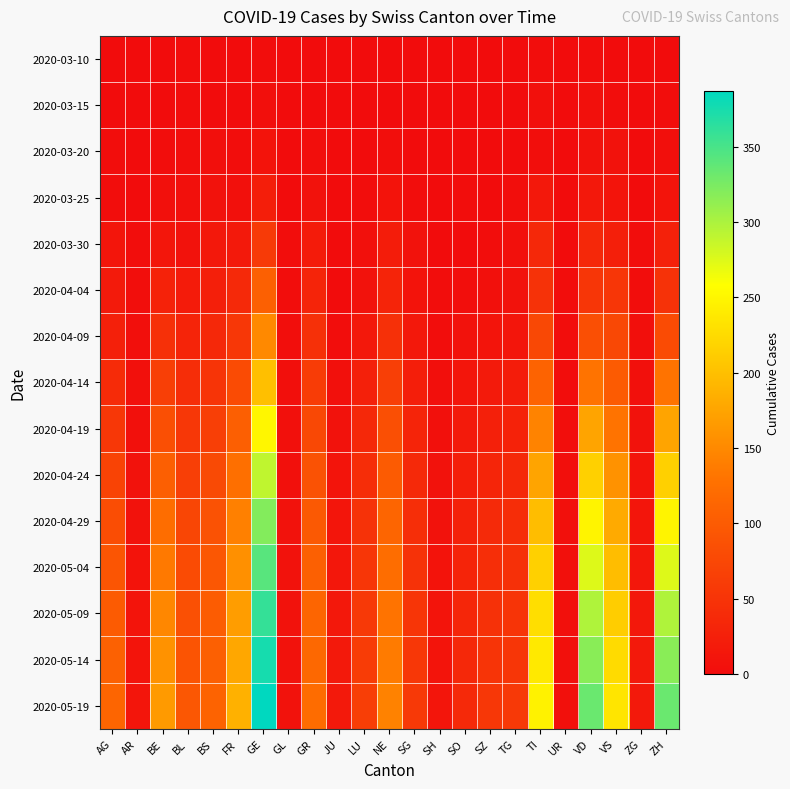

At how many categories does at least one series exceed 201?

5